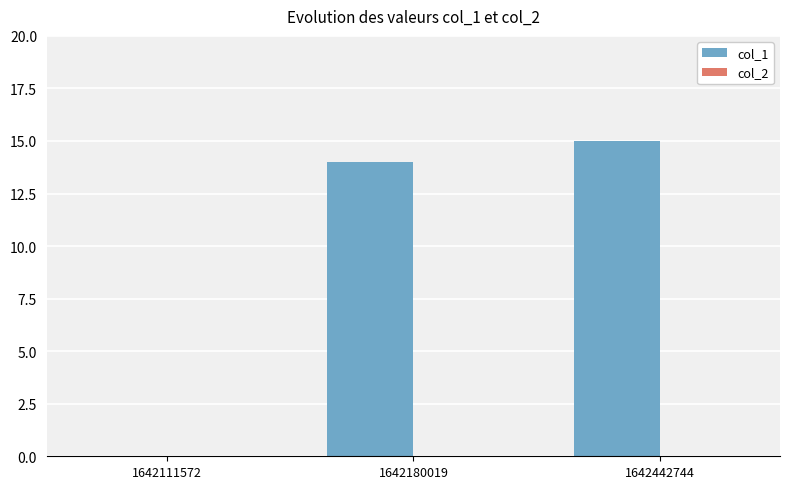

What is the change in value from 1642180019 to 1642442744?

+1